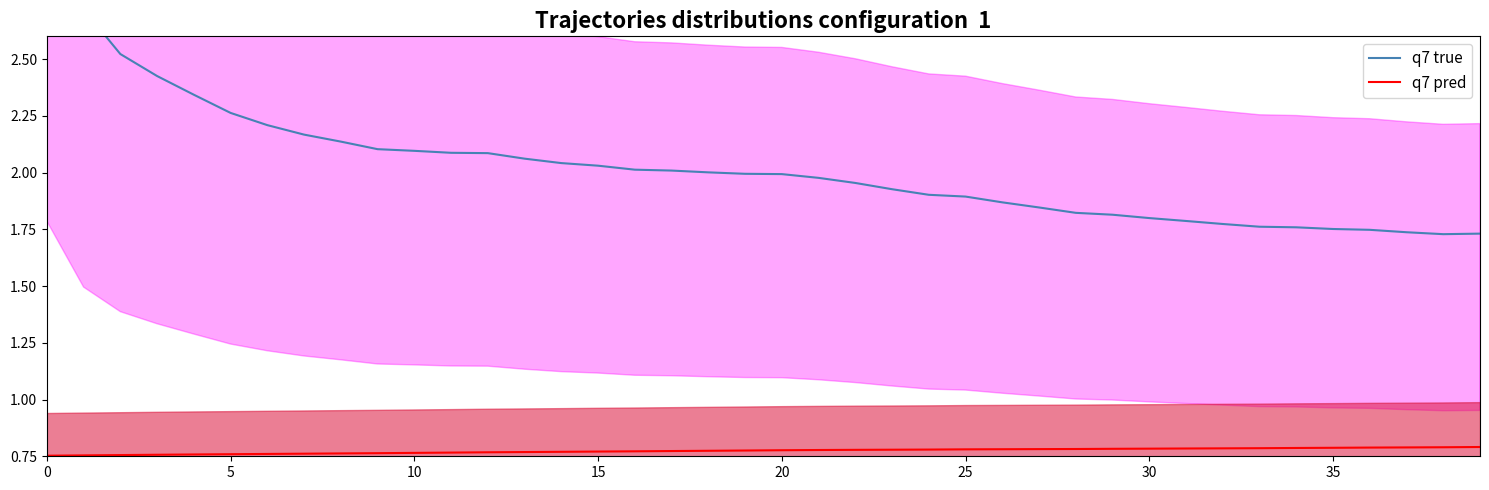

Is the value of q7 pred at 24 greater than the value of q7 true at 12?

No